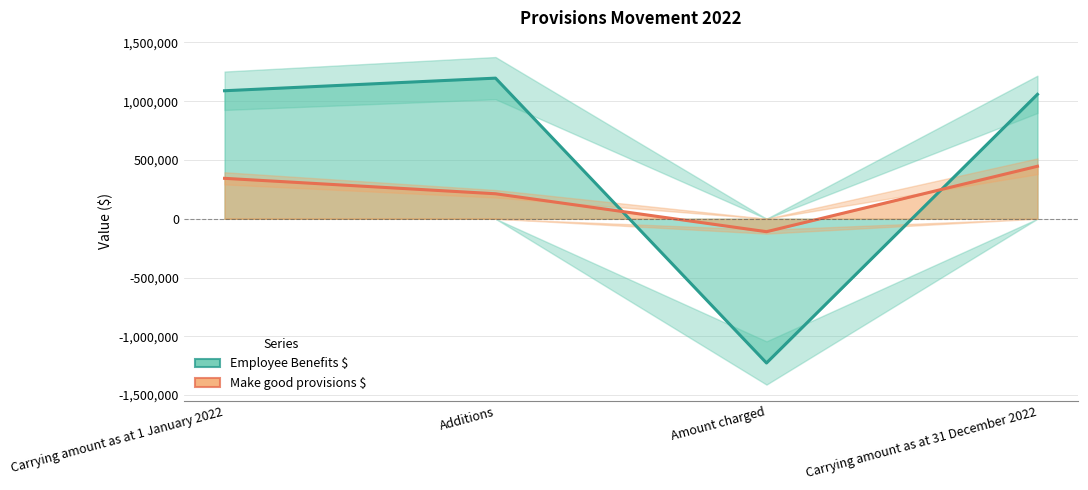

Count the number of categories in the chart.

4